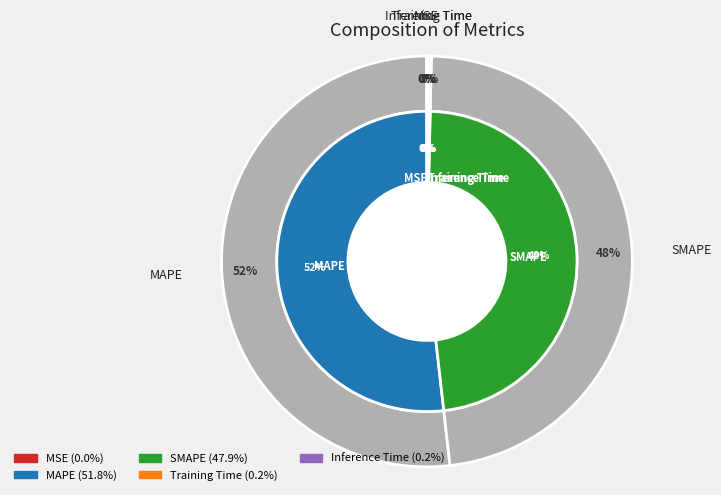

Combined, do Training Time and SMAPE account for over 50%?

No